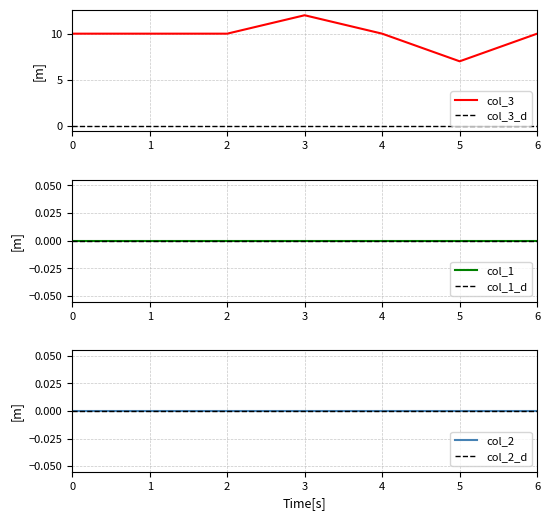

Reading left to right, what are all the values shown in this chart?

col_3: 10	10	10	12	10	7	10
col_1: 0	0	0	0	0	0	0
col_2: 0	0	0	0	0	0	0